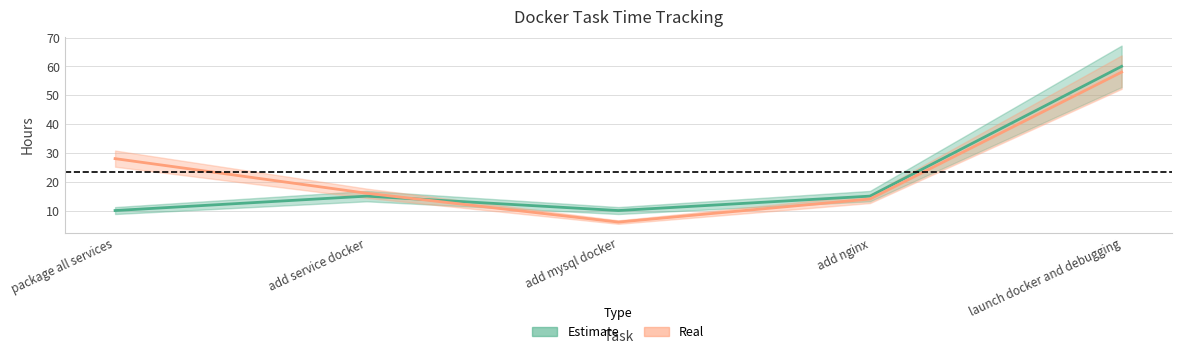

What is the difference between the maximum and second lowest values in the Real series?

44